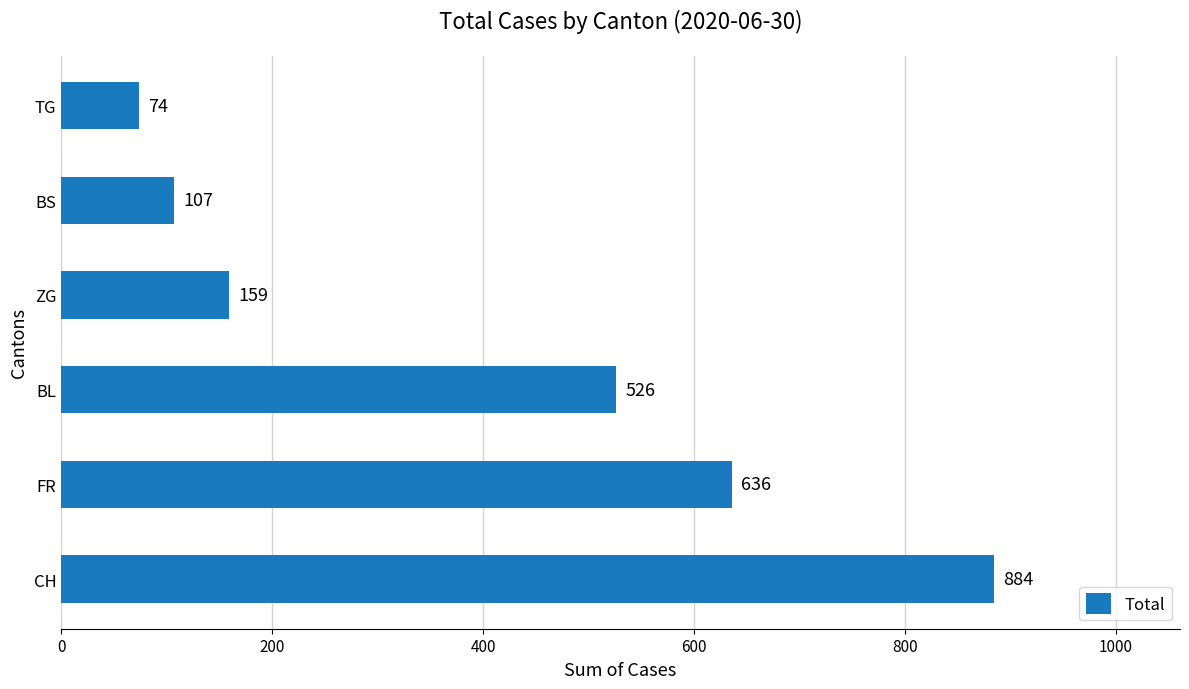

Read the value at ZG, to the nearest 100.

200